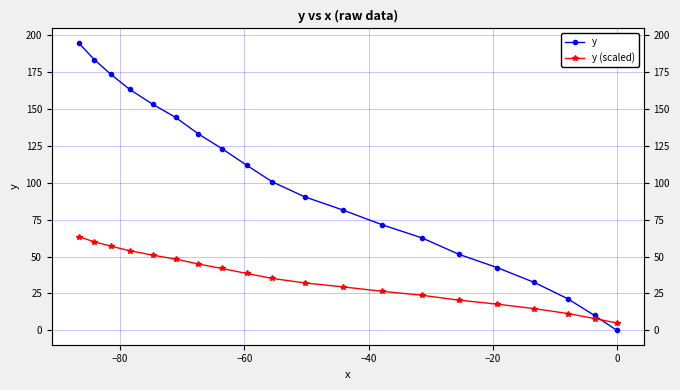

List the series in order of their peak value, lowest first.

y (scaled), y